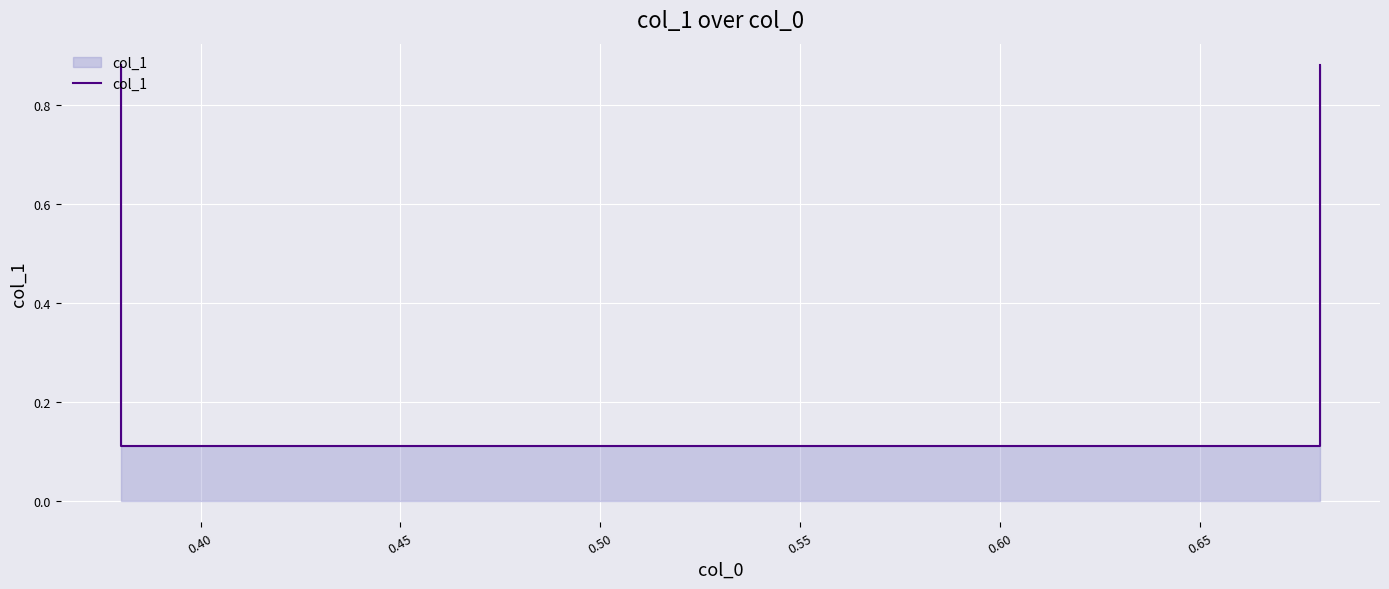

Which category has the lowest value across all series?

0.40